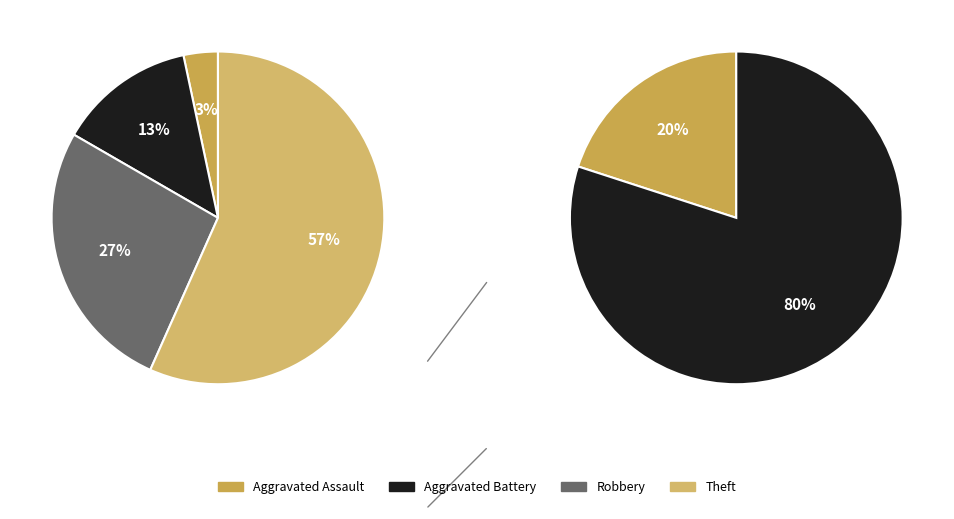

Which slice is the smallest?

Aggravated Assault